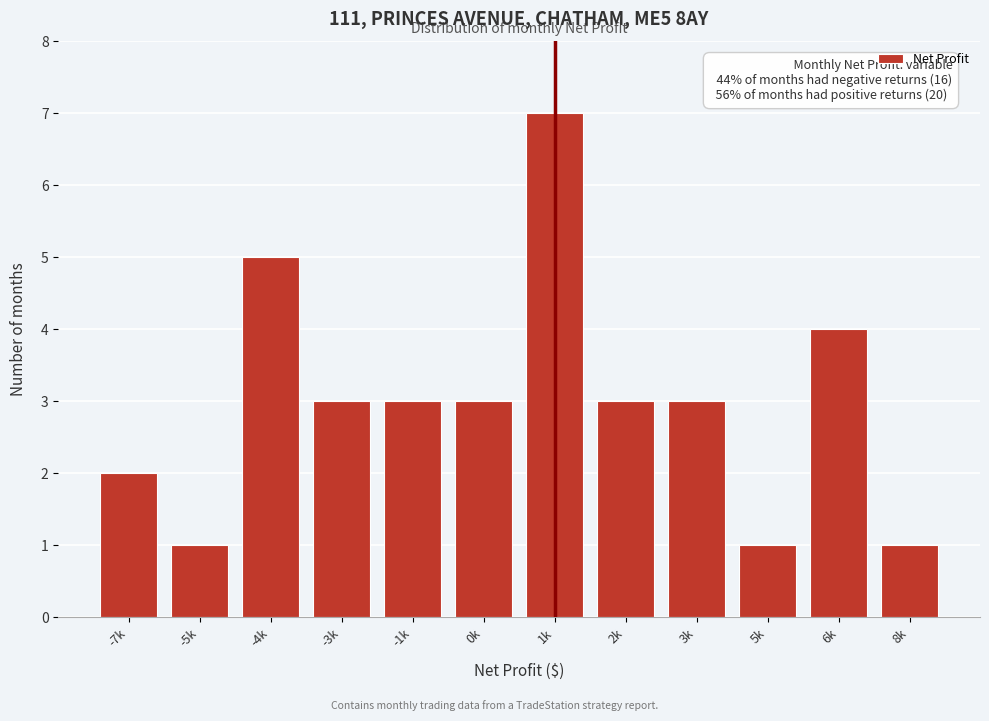

Reading right to left, list all the values displayed in this chart.

8k=1	6k=4	5k=1	3k=3	2k=3	1k=7	0k=3	-1k=3	-3k=3	-4k=5	-5k=1	-7k=2